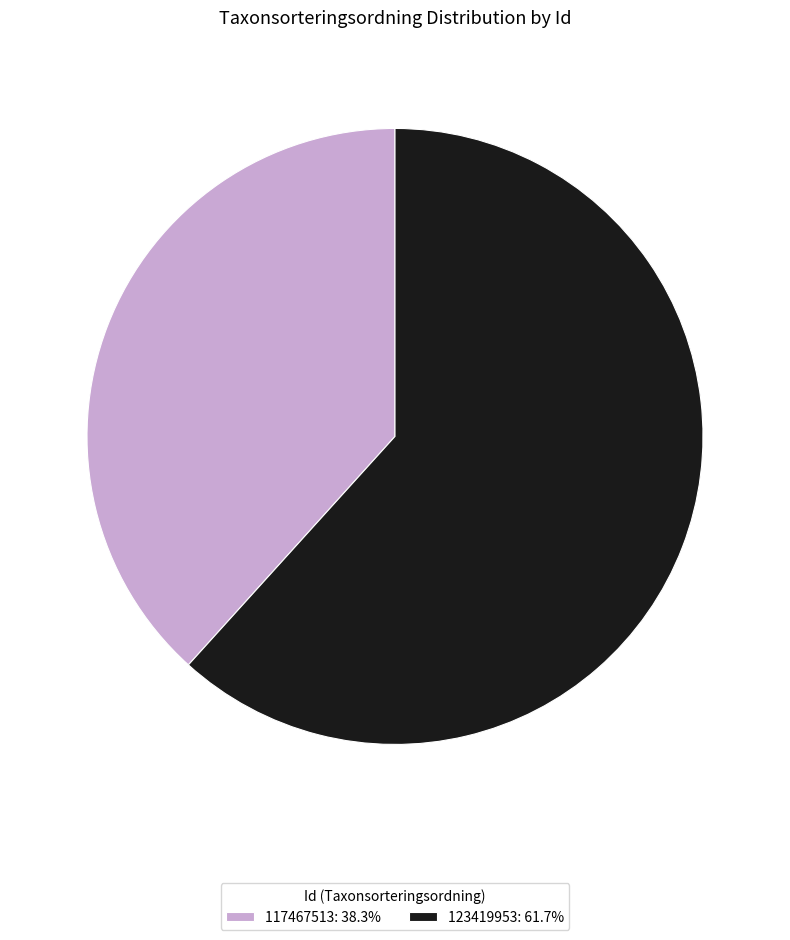

Is 123419953: 61.7% the majority of the pie?

Yes